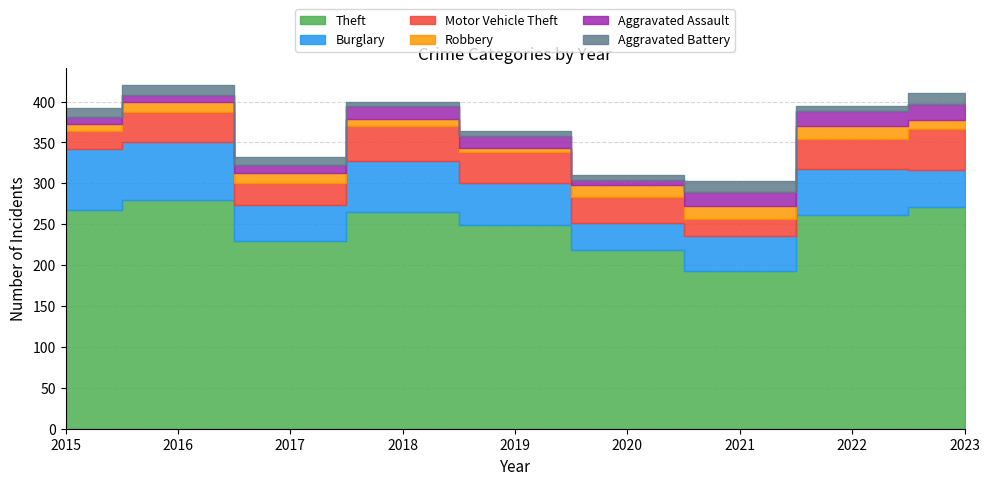

Is the value of Motor Vehicle Theft at 2018 greater than the value of Robbery at 2019?

Yes